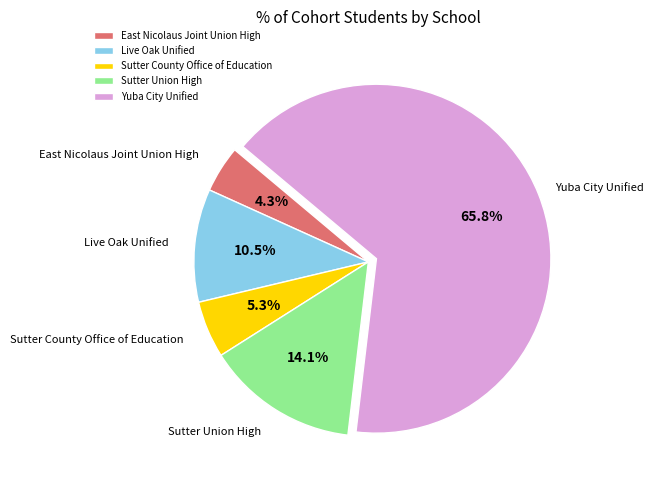

What is the ratio of the value at East Nicolaus Joint Union High to the value at Sutter County Office of Education?

0.8